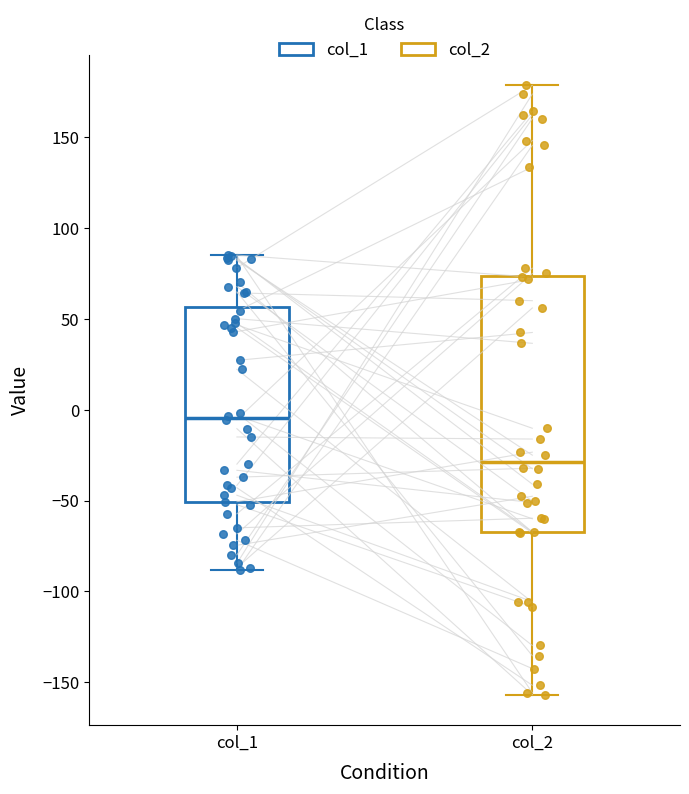

Reading left to right, read every box against the y-axis: the position of its median line, the range the box covers, and the ends of its whiskers. The values are not printed on the chart, so give them approximately, as read against the axis.

col_1: median -5, box -50 to 55, whiskers -90 to 85
col_2: median -30, box -65 to 75, whiskers -155 to 180